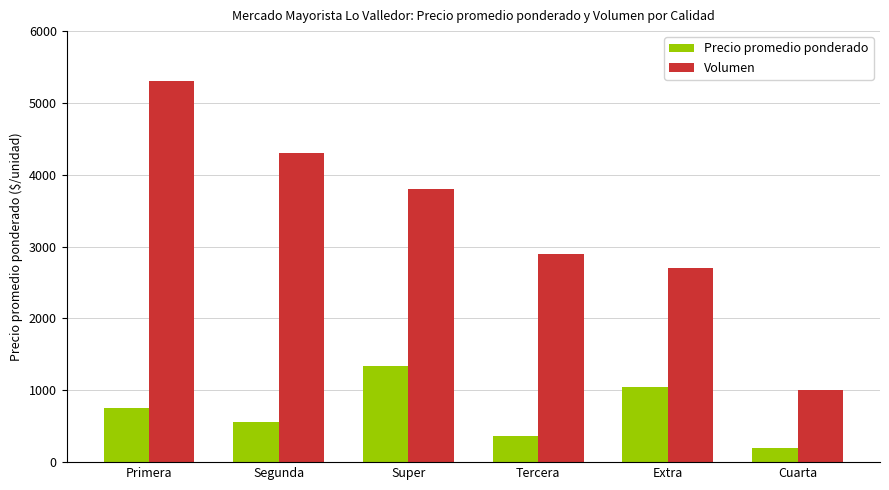

At which category is the sum across all series the highest?

Primera